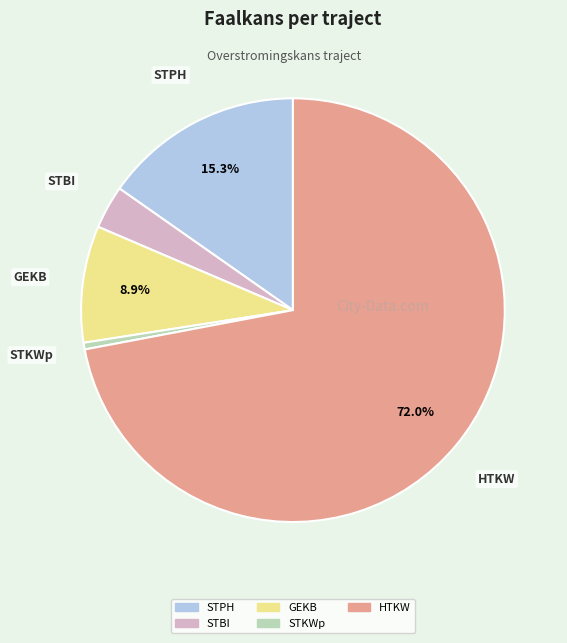

To the nearest percent, what is the difference between the largest and smallest slice percentages?

72%